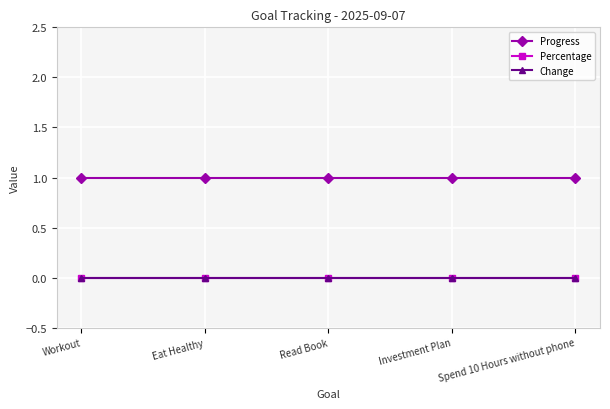

Is this an area chart (filled region under the line)?

No